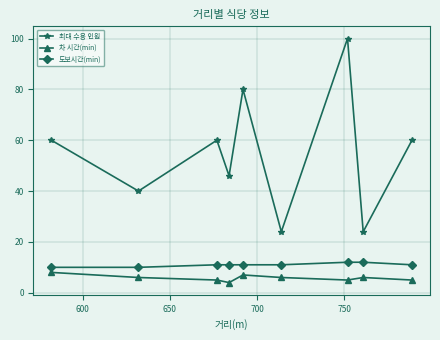

Count the number of data series in this chart.

3